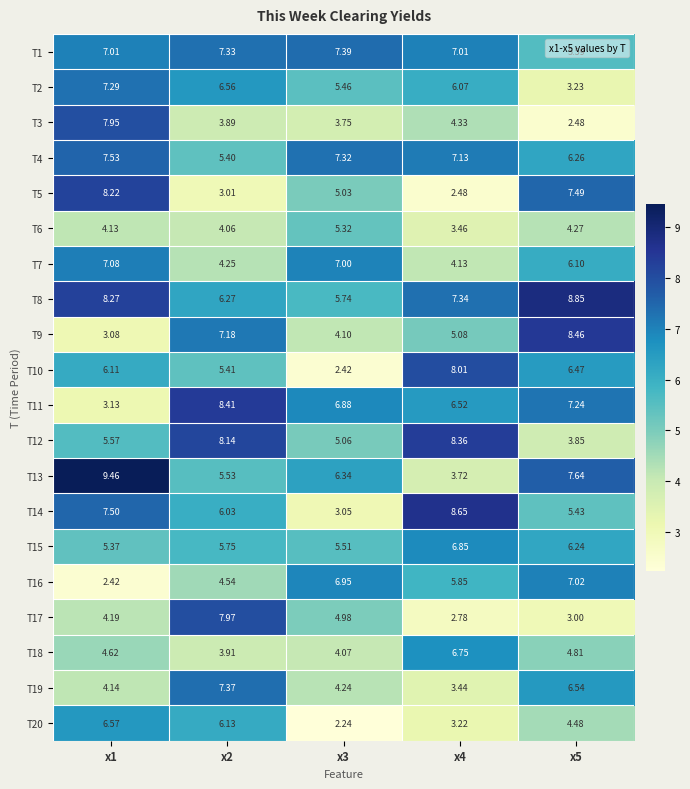

Between x1 and x5, which series saw the biggest shift?

T3